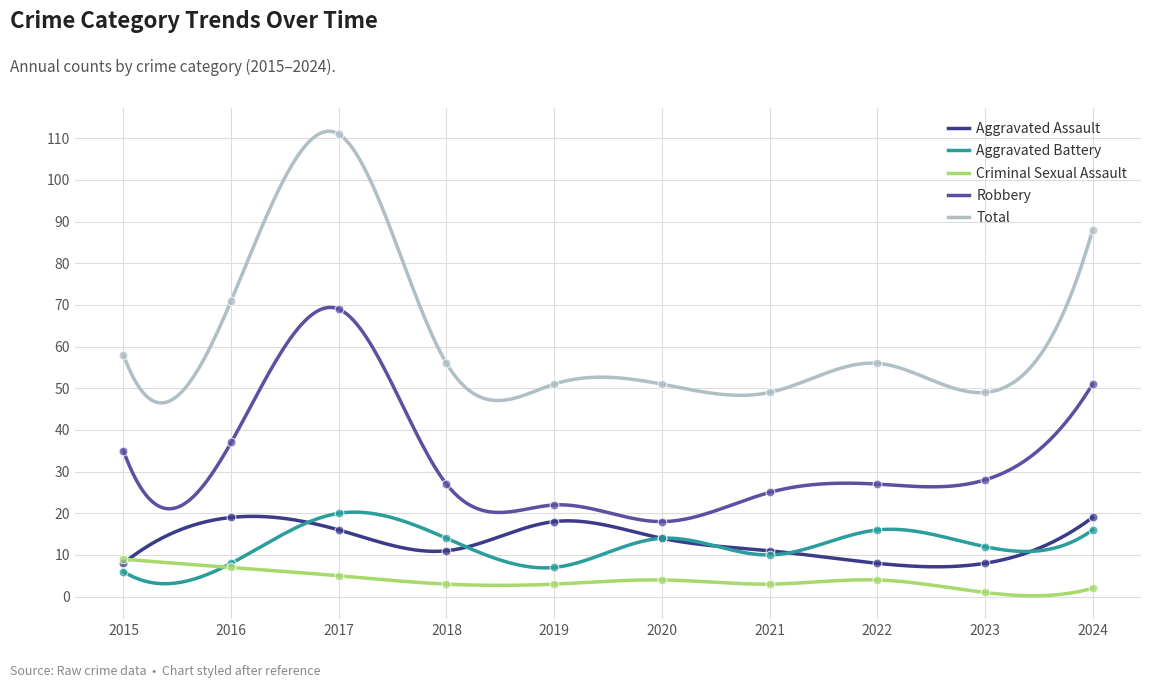

What is the total value across all series at 2016?

142